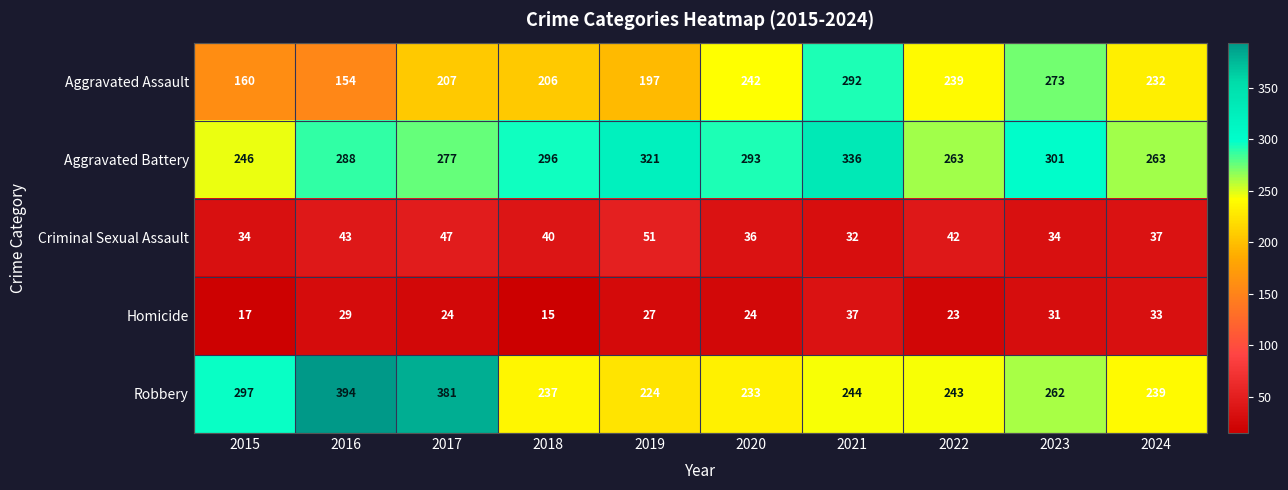

Which series changed the most between 2021 and 2022?

Aggravated Battery